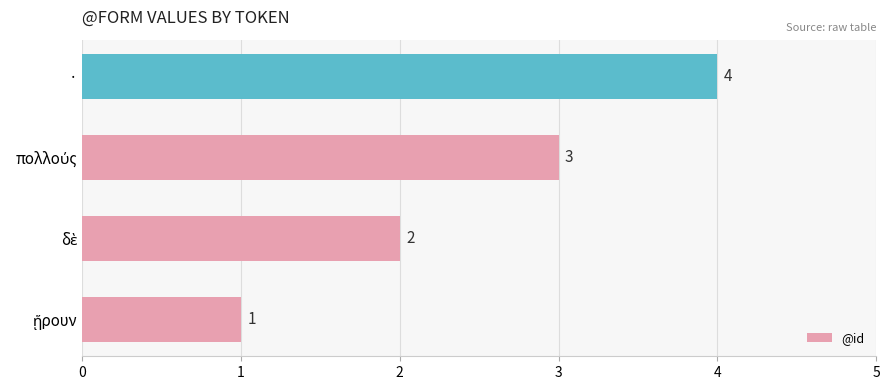

What is the sum of all values?

10